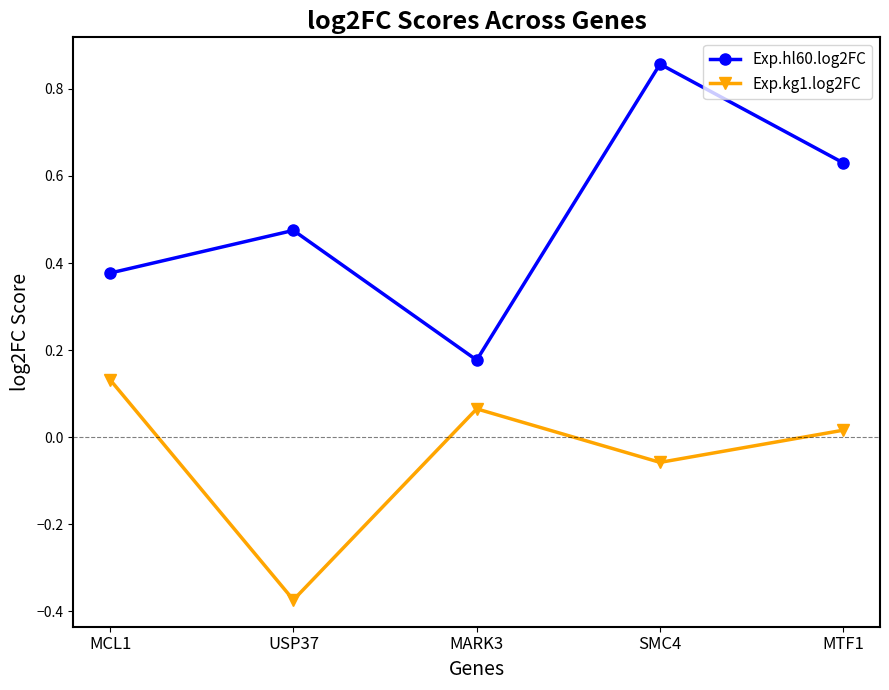

What is the difference between the maximum and minimum values in the Exp.hl60.log2FC series?

0.7